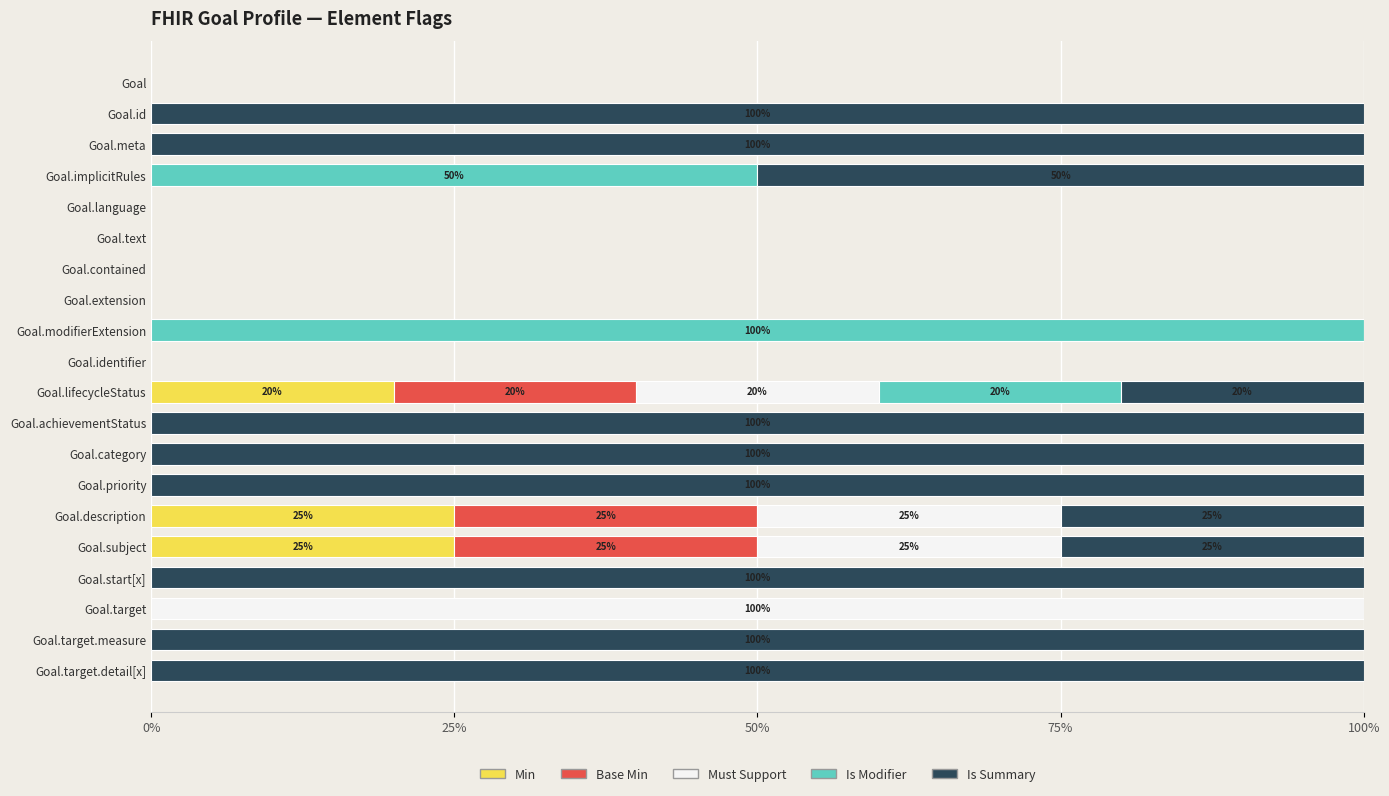

Is it true that Min equals 0 at Goal.identifier?

True